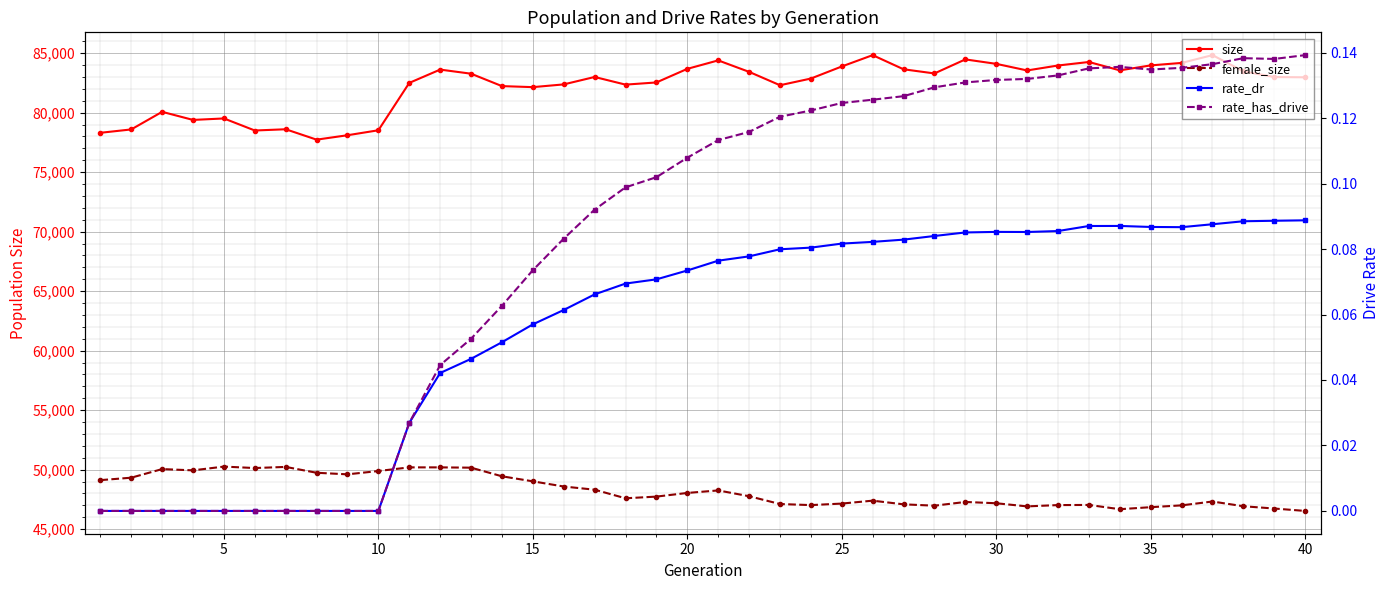

What is the greatest value displayed?

84832.0